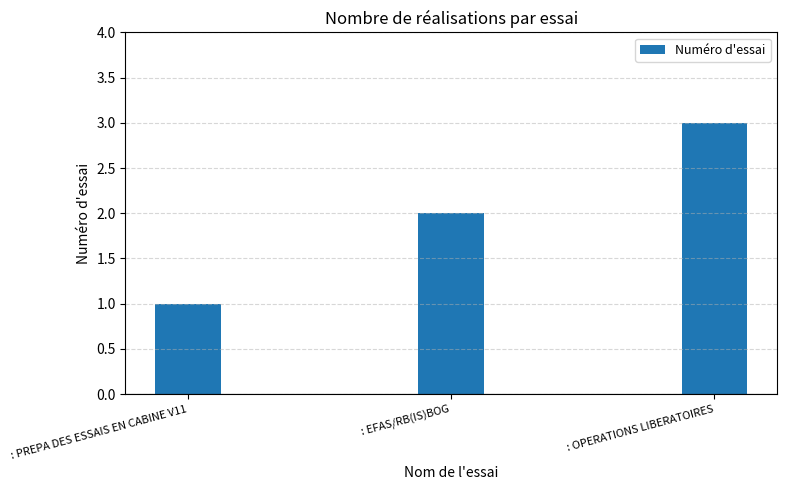

What is the average value?

2